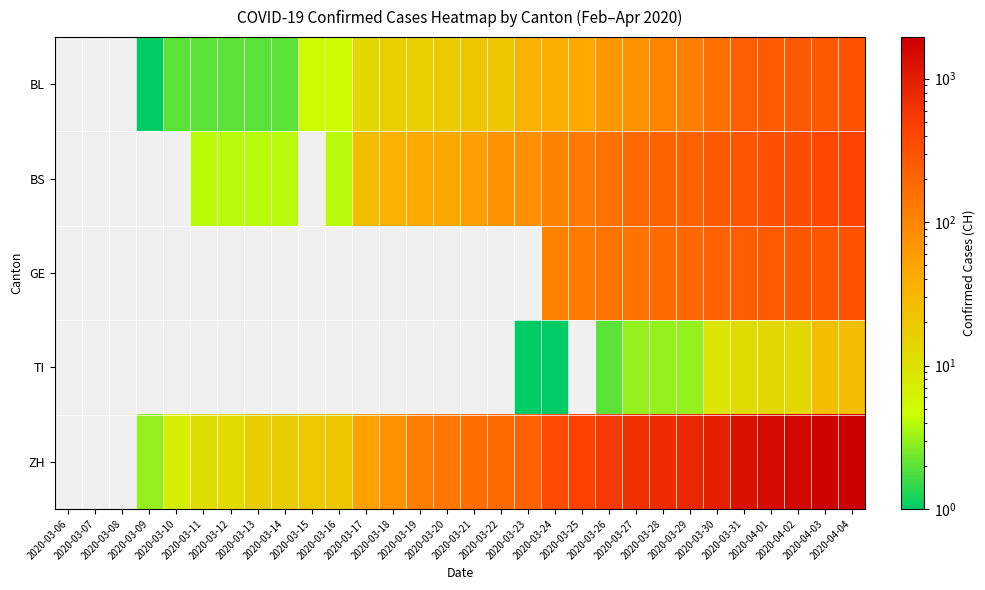

Which series changed the most between 2020-03-10 and 2020-03-11?

ZH